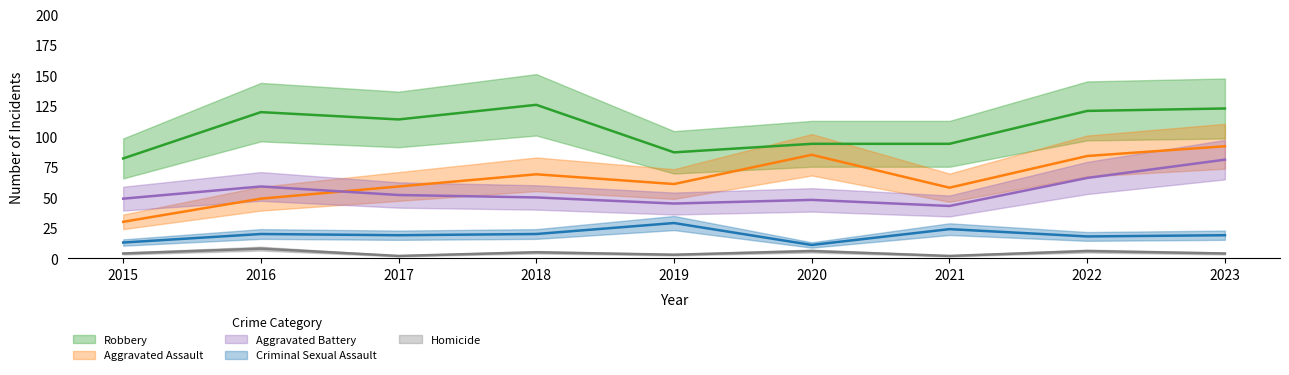

What is the sum of the Aggravated Assault values at 2018 and 2021?

127